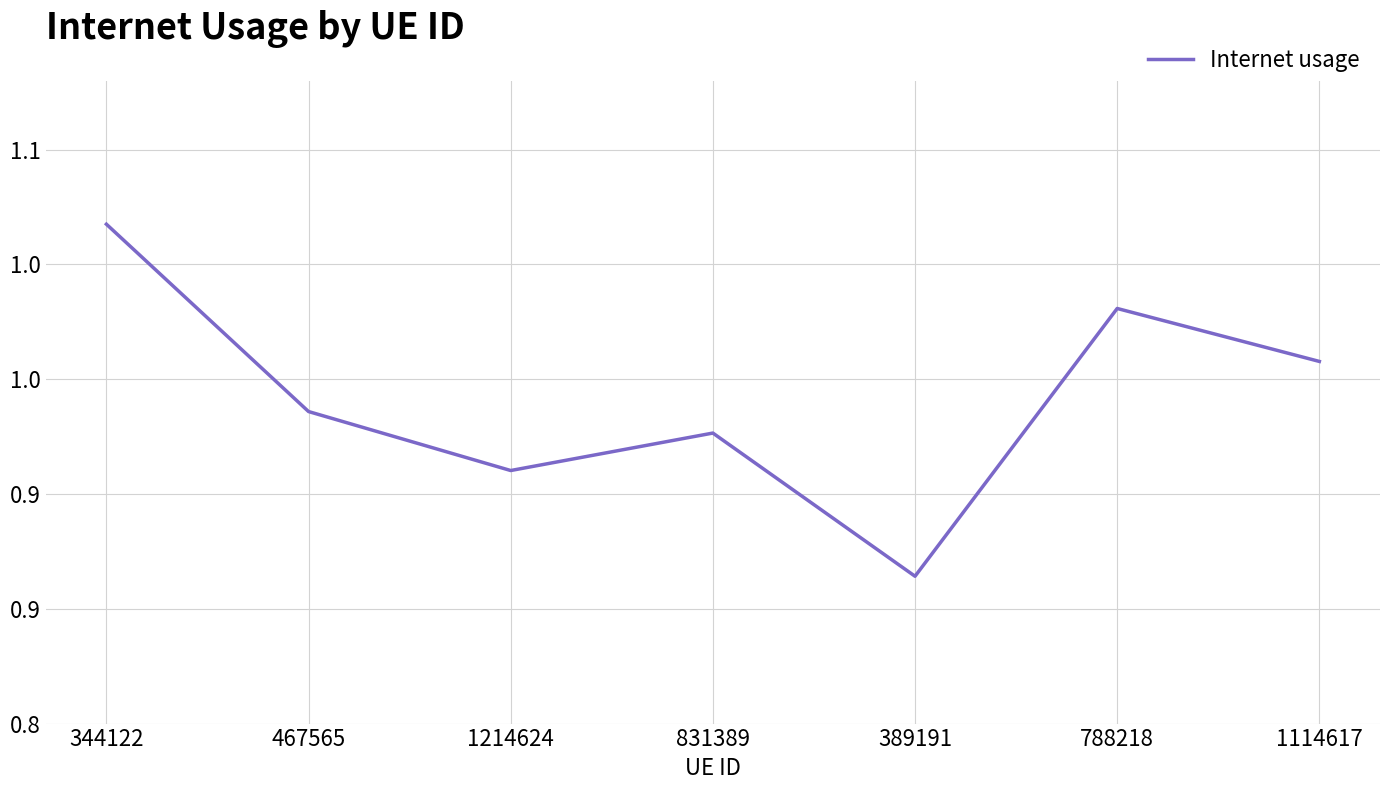

True or false: there are more than 0 points higher than both neighbors.

True